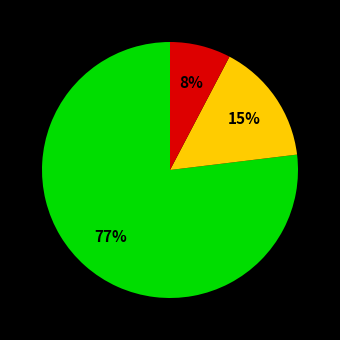

Does any single category account for the majority?

Yes